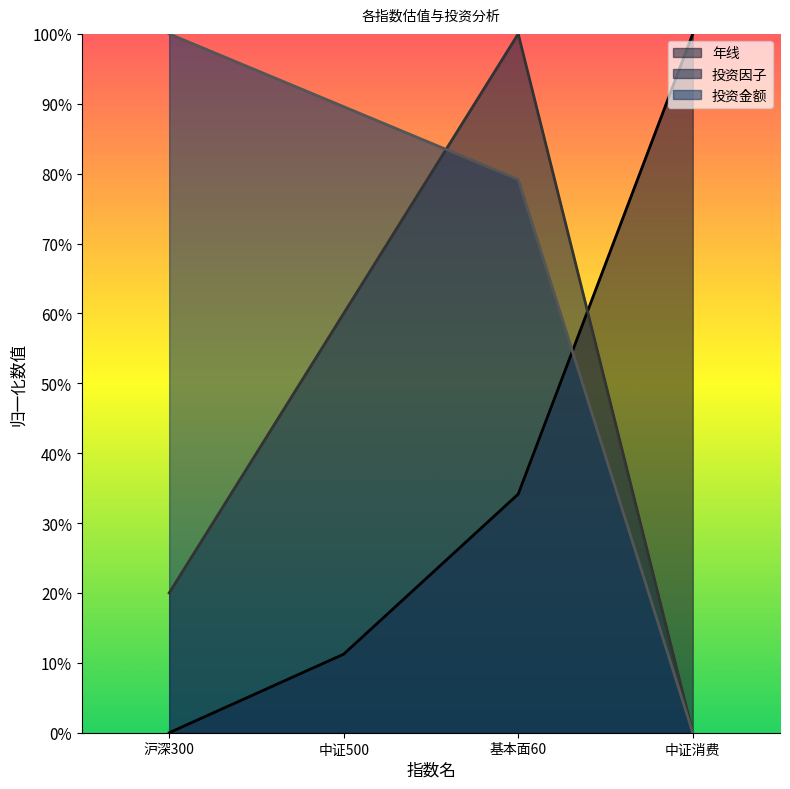

What is the label of the 4th point from the right?

沪深300